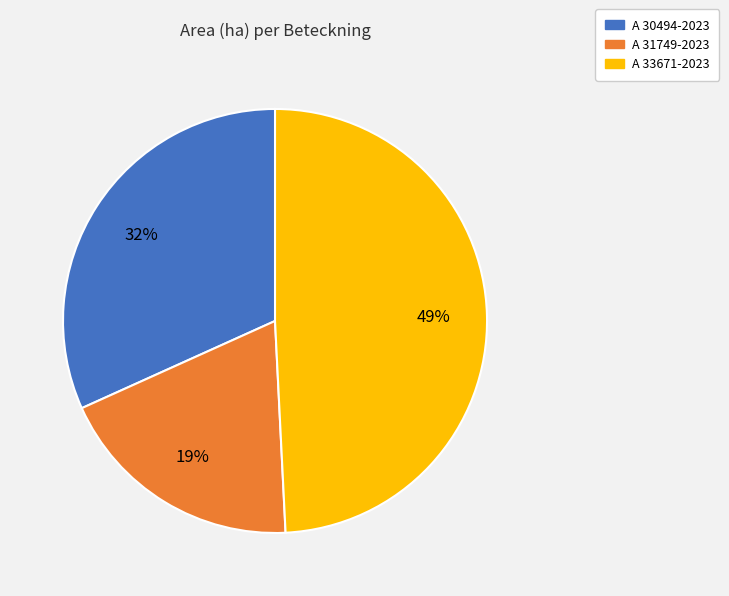

To the nearest percent, what is the combined percentage of A 33671-2023 and A 31749-2023?

68%